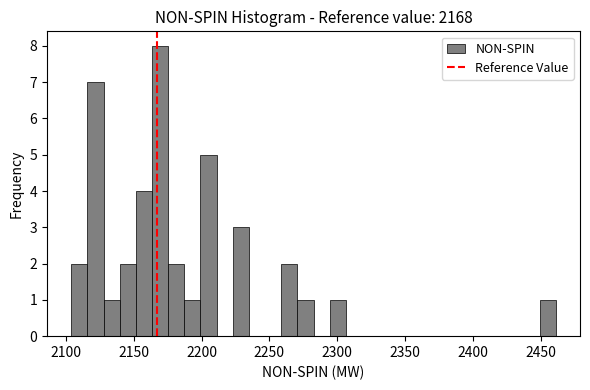

Around what value on the x-axis is the tallest bar? Give the approximate position of its centre, as read against the axis.

2170